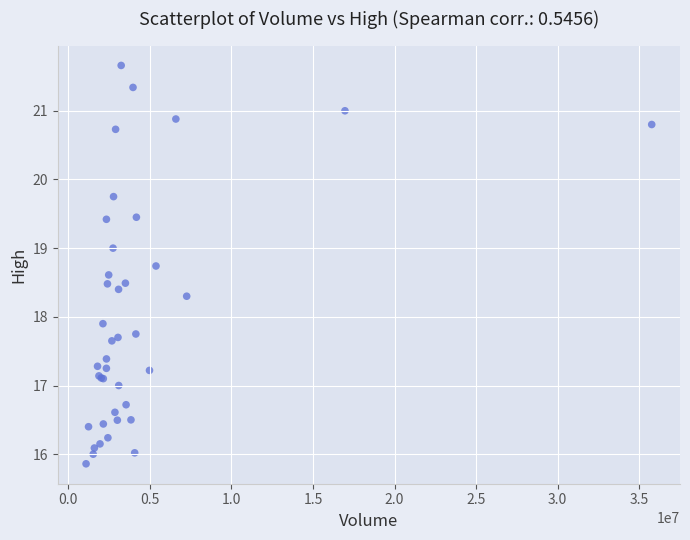

What Y value in the scatter plot is closest to 18?

17.9